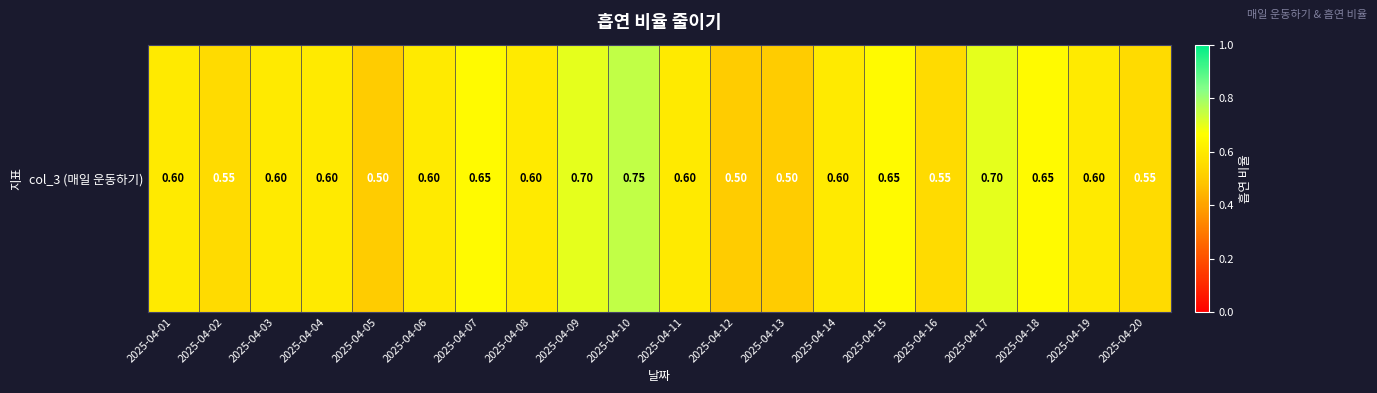

What is the sum of all values?

12.1